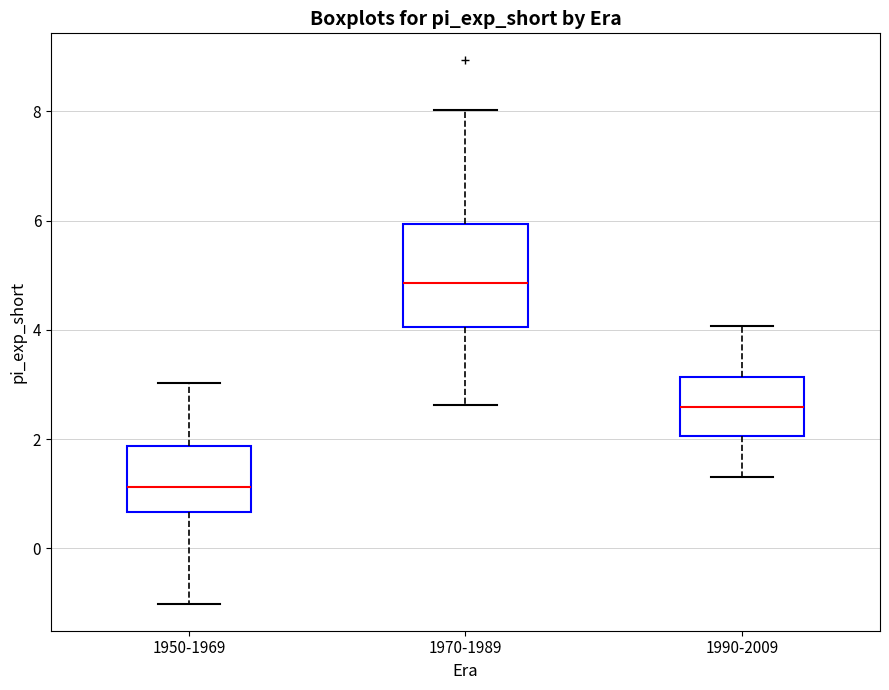

Reading left to right, read every box against the y-axis: the position of its median line, the range the box covers, and the ends of its whiskers. The values are not printed on the chart, so give them approximately, as read against the axis.

1950-1969: median 1.2, box 0.6 to 1.8, whiskers -1.0 to 3.0
1970-1989: median 4.8, box 4.0 to 6.0, whiskers 2.6 to 8.0
1990-2009: median 2.6, box 2.0 to 3.2, whiskers 1.2 to 4.0